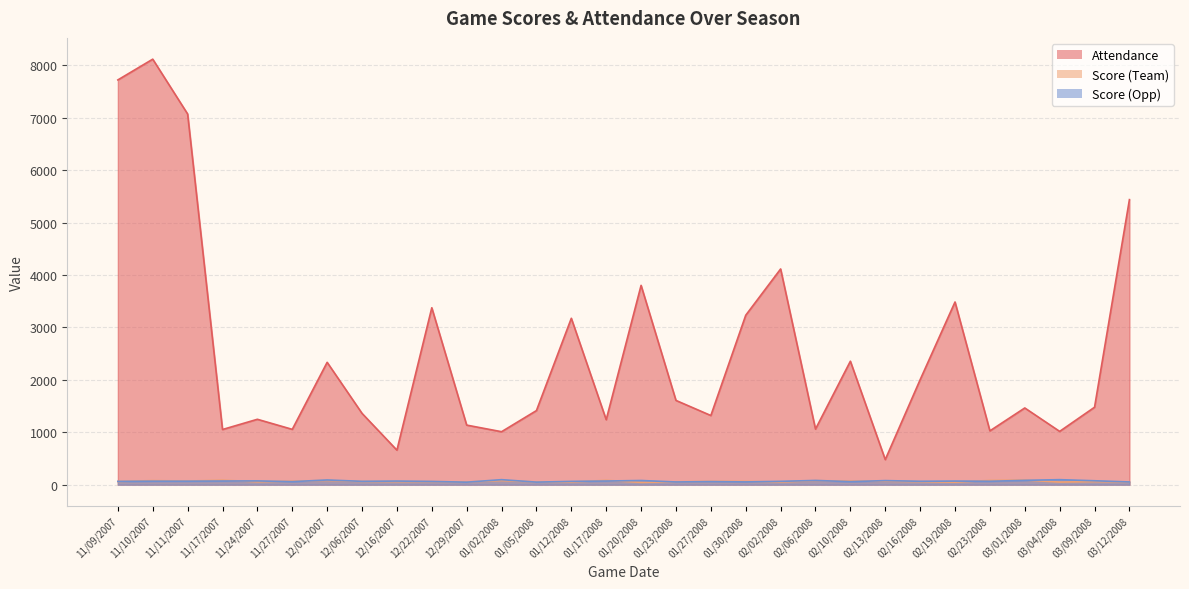

Which has a higher value, 02/02/2008 or 01/12/2008?

02/02/2008